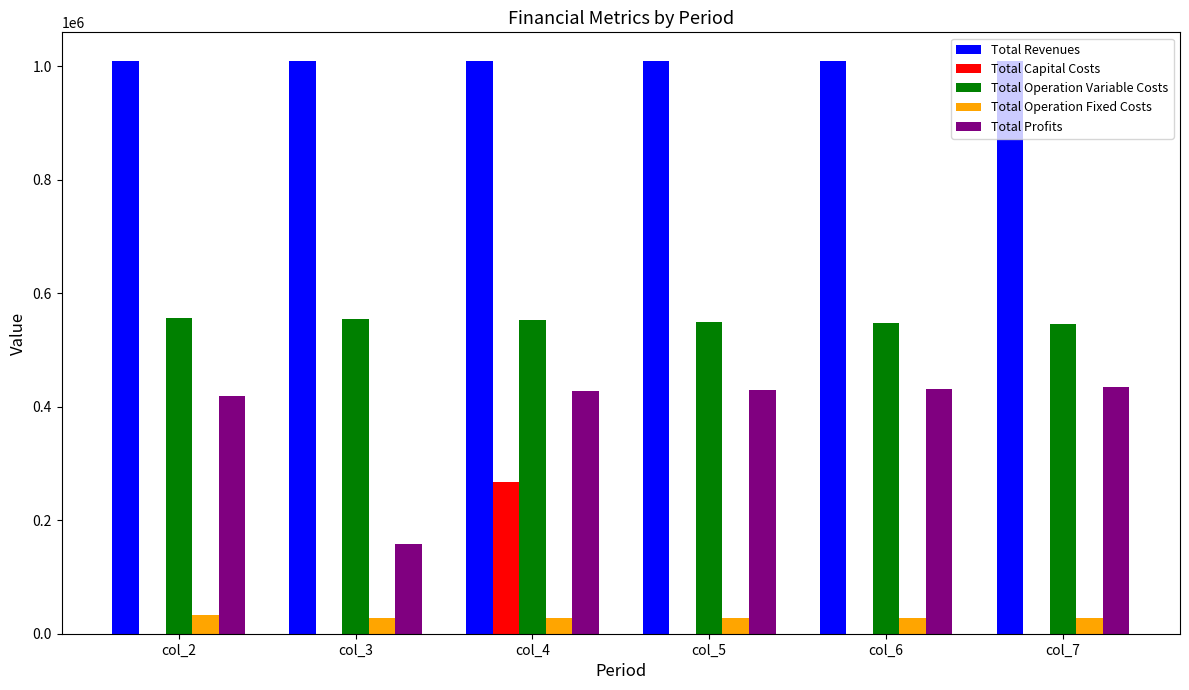

Which series changed the most between col_3 and col_5?

Total Profits